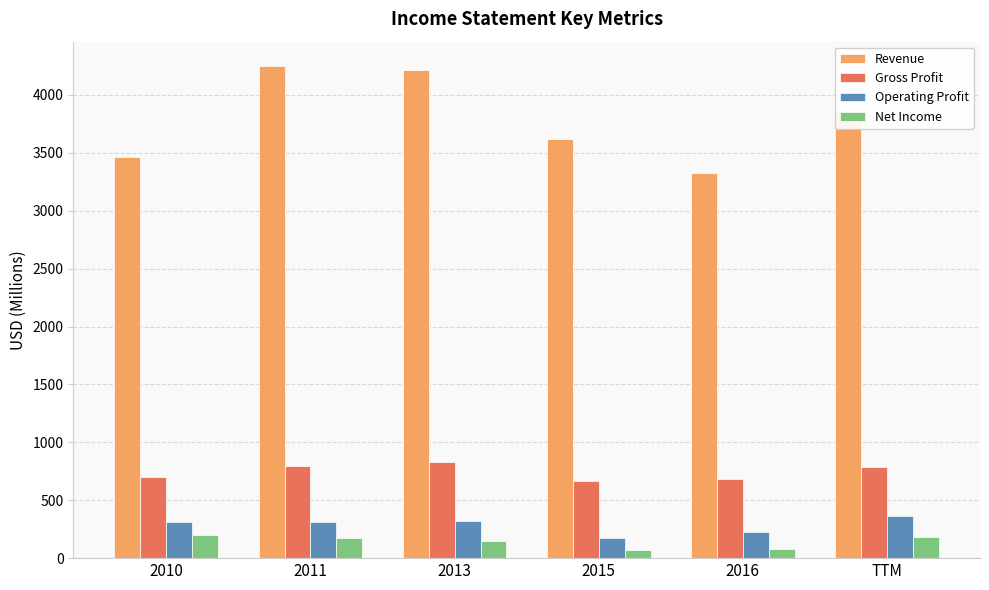

Are the bars grouped side by side (vs. stacked)?

Yes